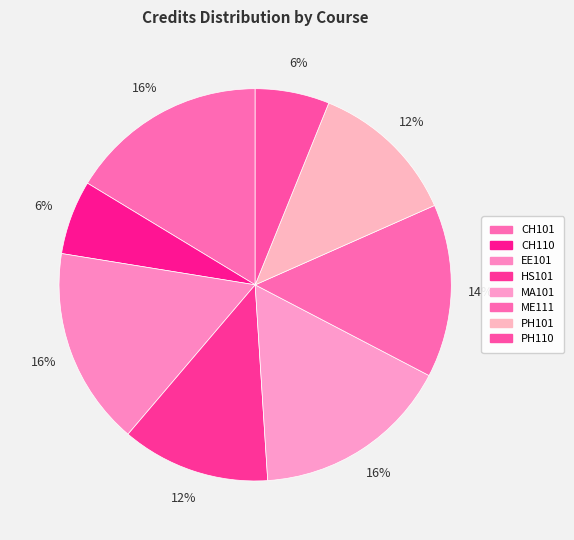

How many segments does this pie chart have?

8